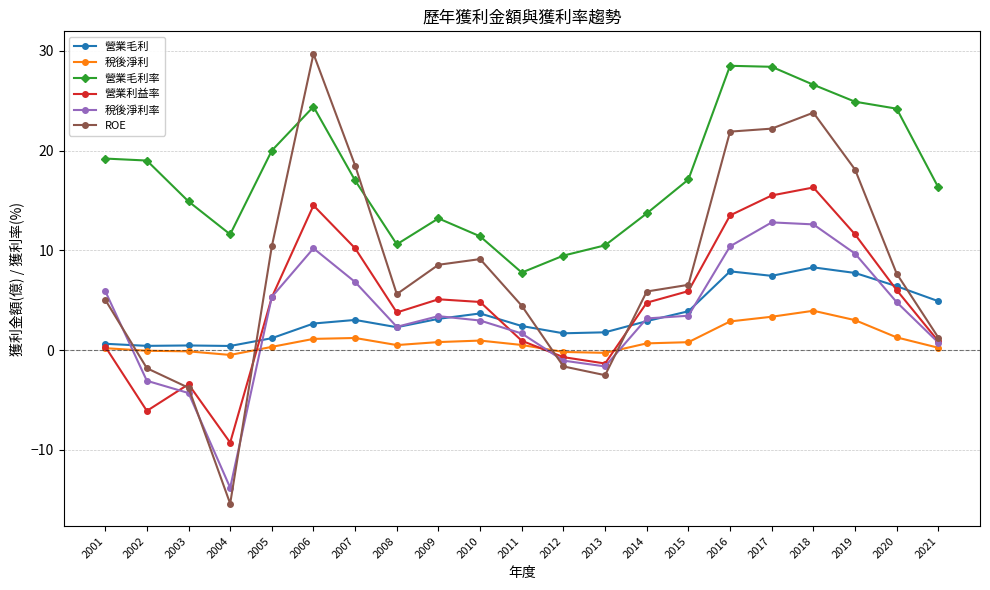

At how many categories does at least one series exceed 4?

21